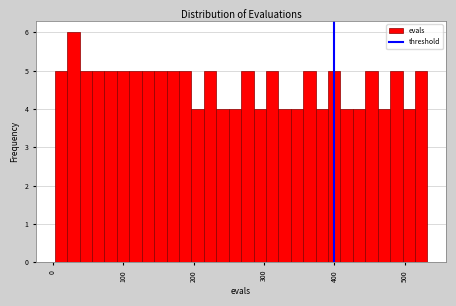

Around what value on the x-axis is the tallest bar? Give the approximate position of its centre, as read against the axis.

30